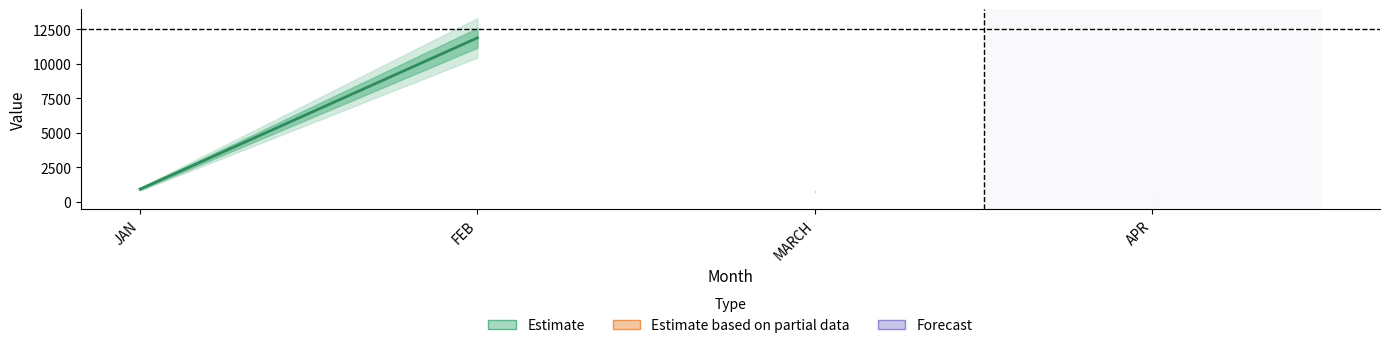

What is the label of the 2nd point from the left?

FEB